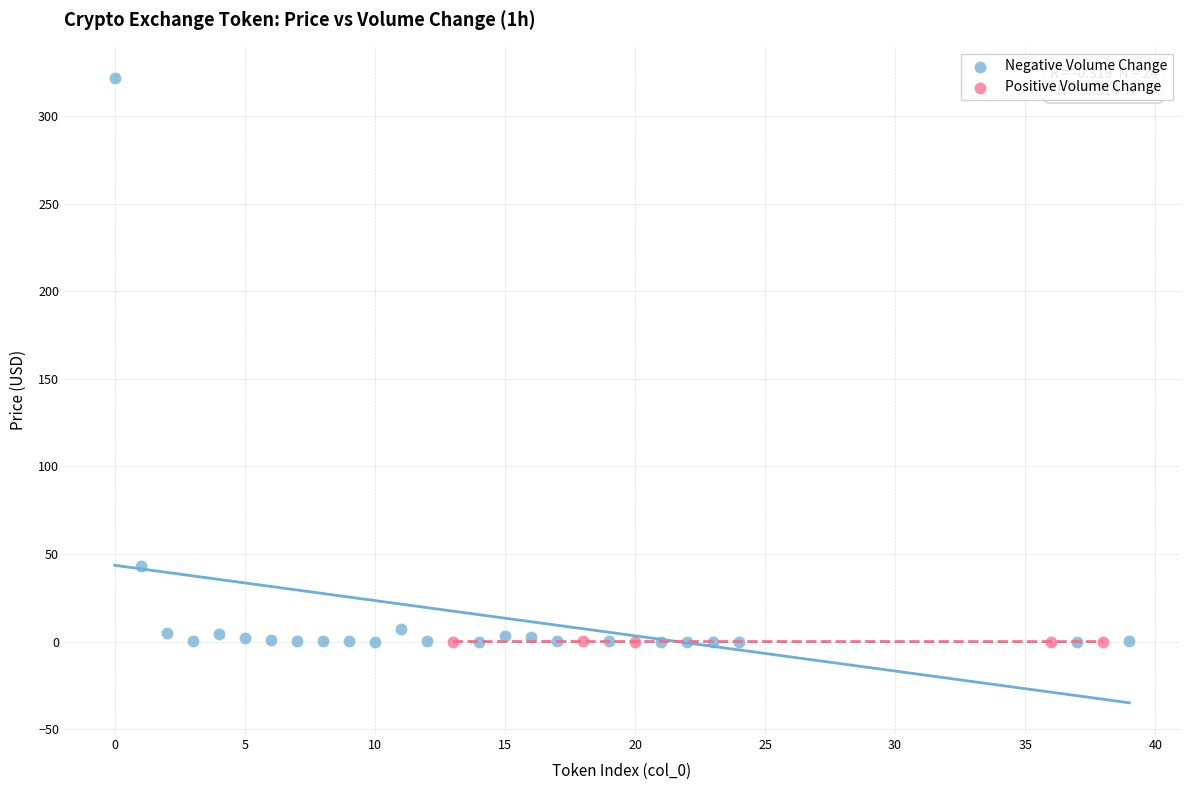

Which series has the widest spread of Y values?

Negative Volume Change